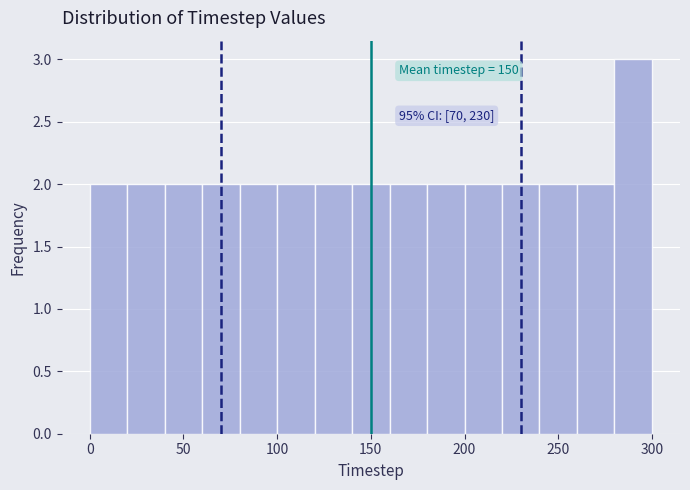

Which range on the x-axis has the tallest bar?

280 to 300